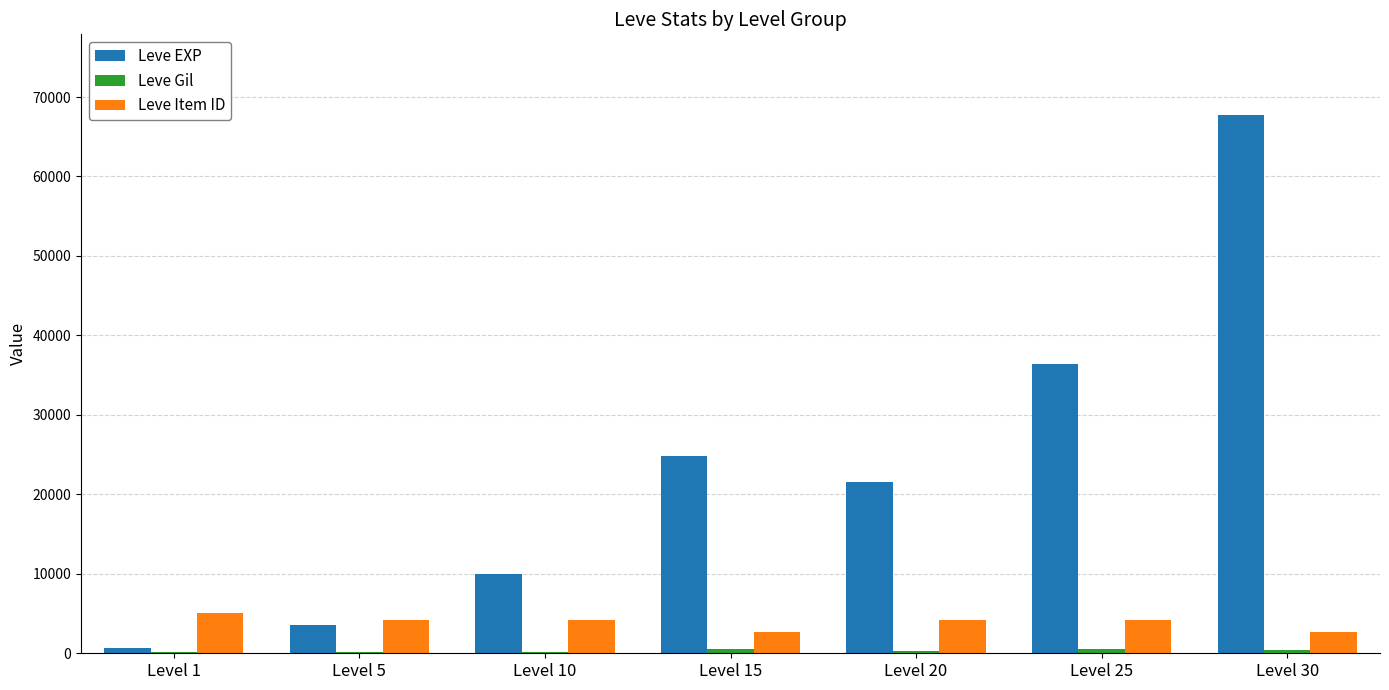

The value of Leve EXP at Level 25 is 52215. True or false?

False